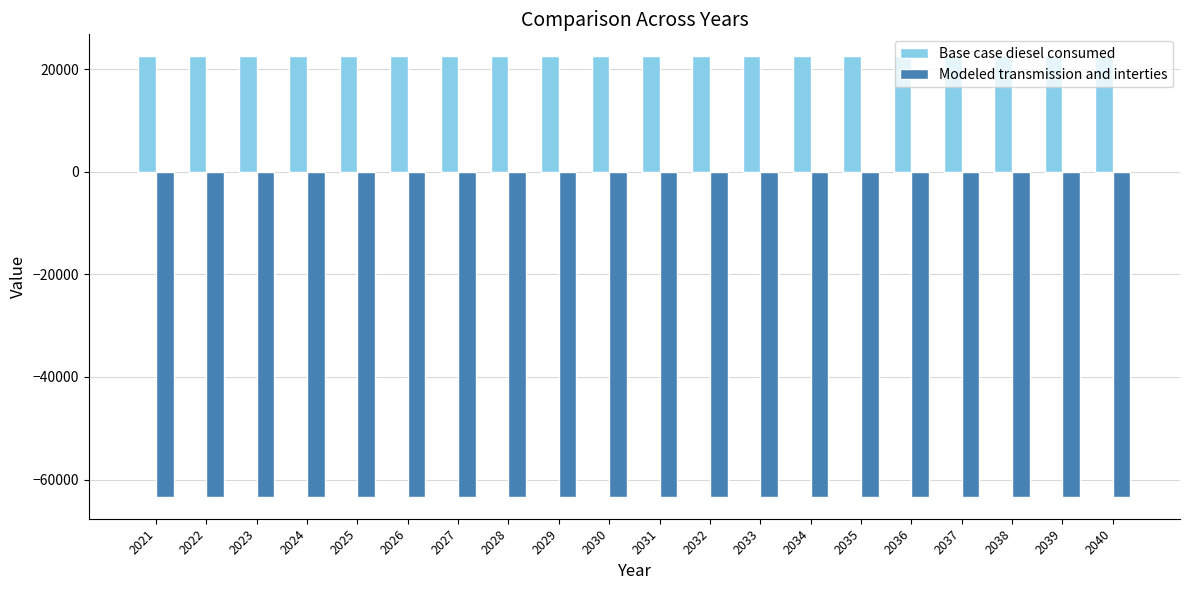

What is the spread (max minus min) of values at 2025?

85824.6